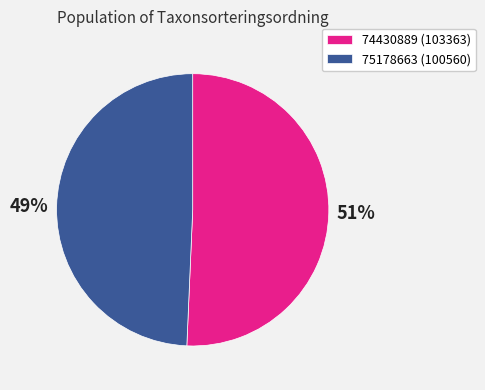

Count the number of slices in the pie.

2